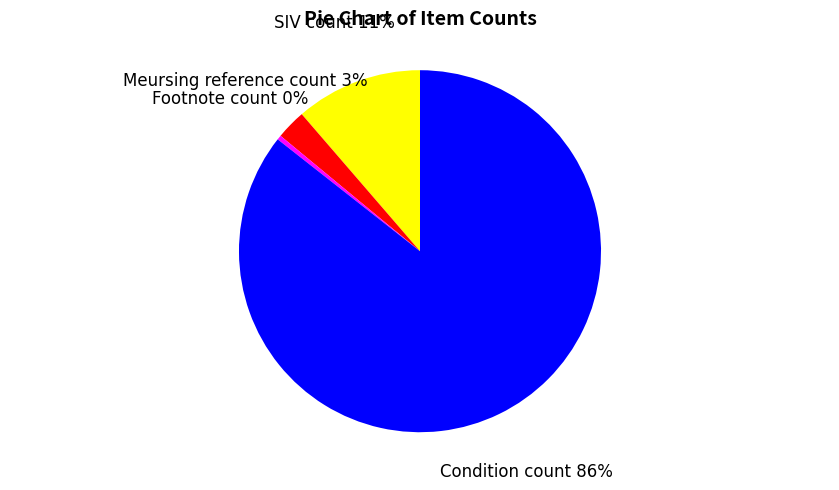

To the nearest percent, what is the average slice percentage?

25%